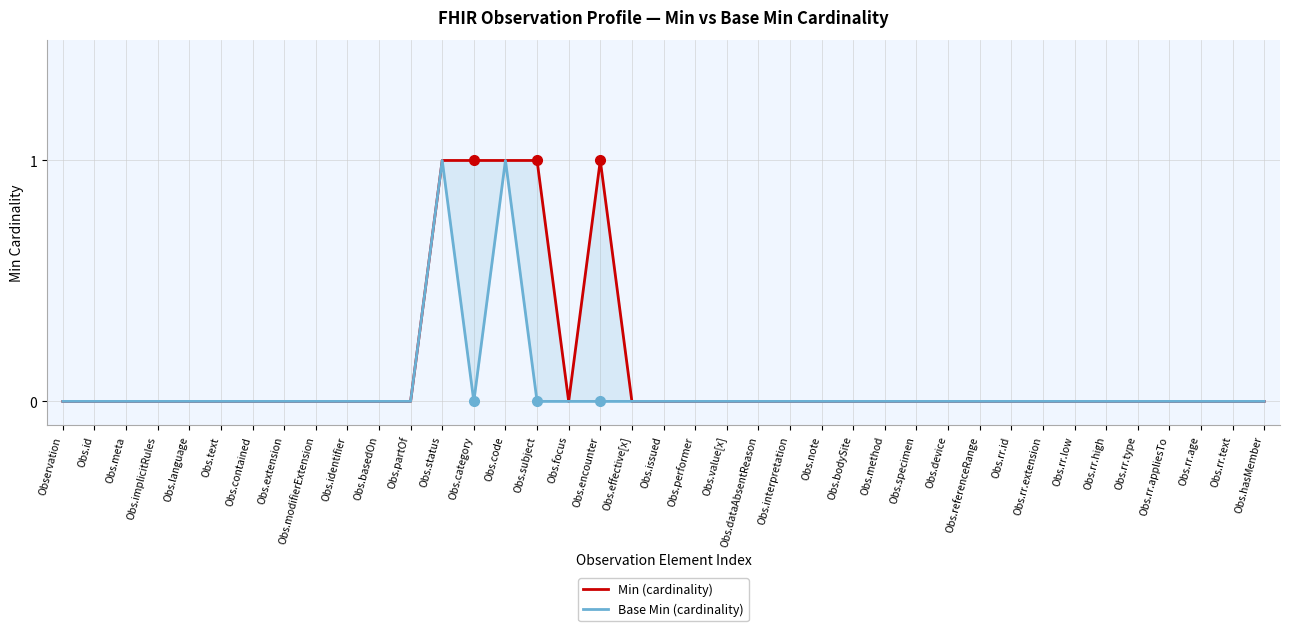

Reading right to left, extract all data points from this chart.

Min (cardinality): 0	0	0	0	0	0	0	0	0	0	0	0	0	0	0	0	0	0	0	0	0	1	0	1	1	1	1	0	0	0	0	0	0	0	0	0	0	0	0
Base Min (cardinality): 0	0	0	0	0	0	0	0	0	0	0	0	0	0	0	0	0	0	0	0	0	0	0	0	1	0	1	0	0	0	0	0	0	0	0	0	0	0	0